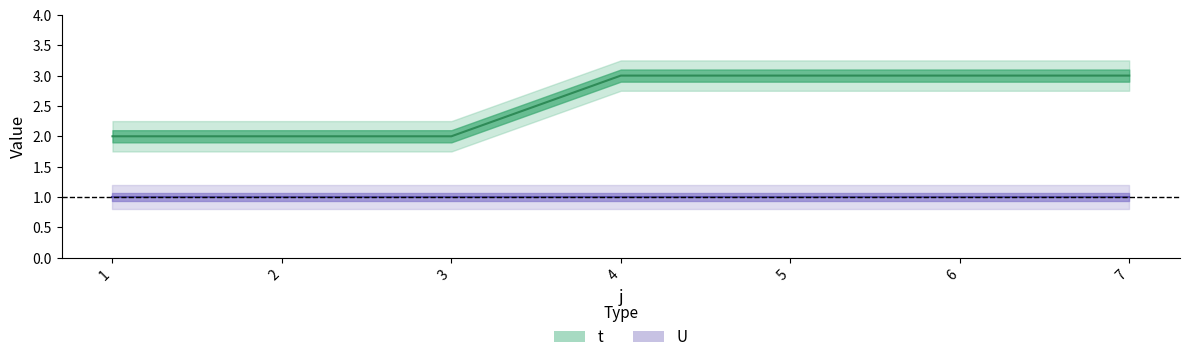

Which label corresponds to the largest value in the chart?

4